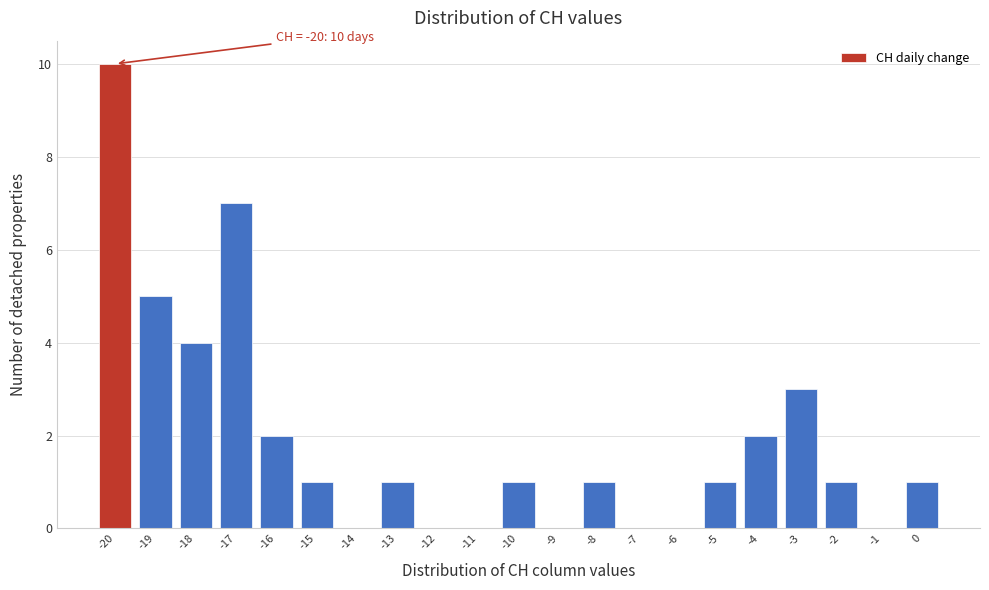

Which range on the x-axis has the tallest bar?

-20.5 to -19.5